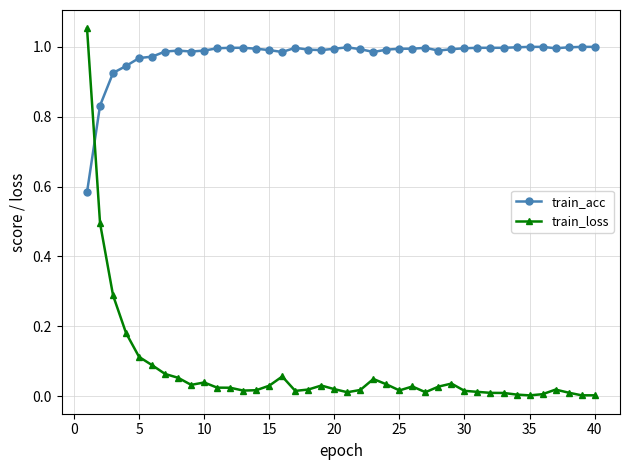

After their last crossing, which series has the higher values: train_loss or train_acc?

train_acc